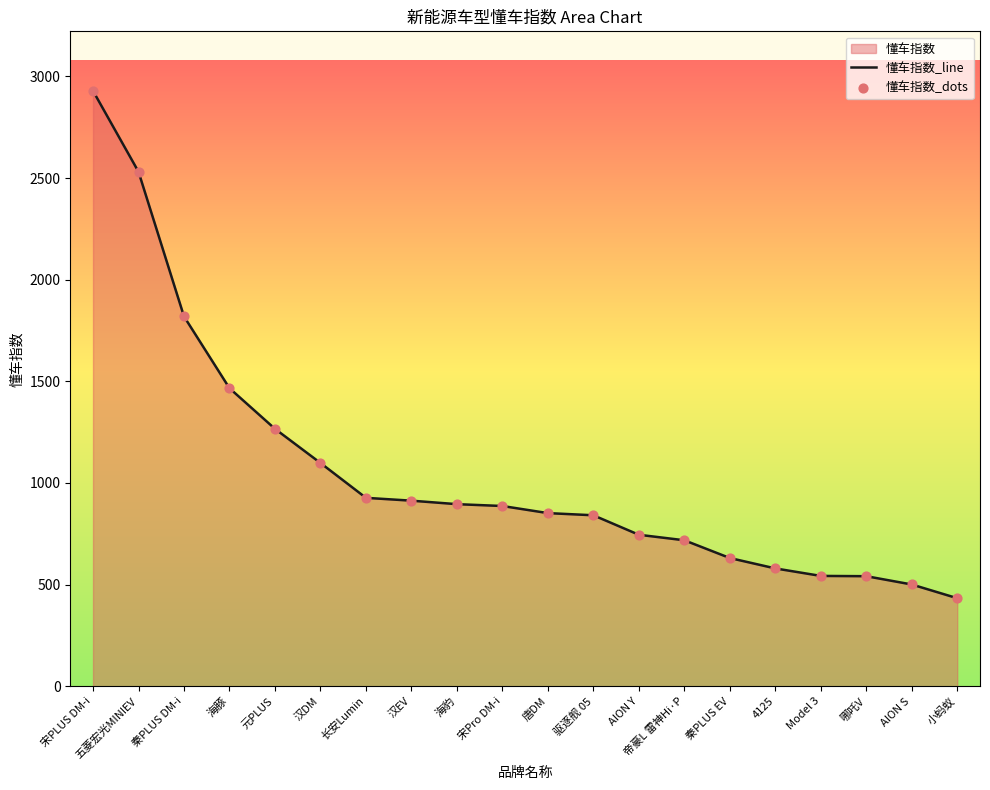

At how many categories does at least one series exceed 1538?

3